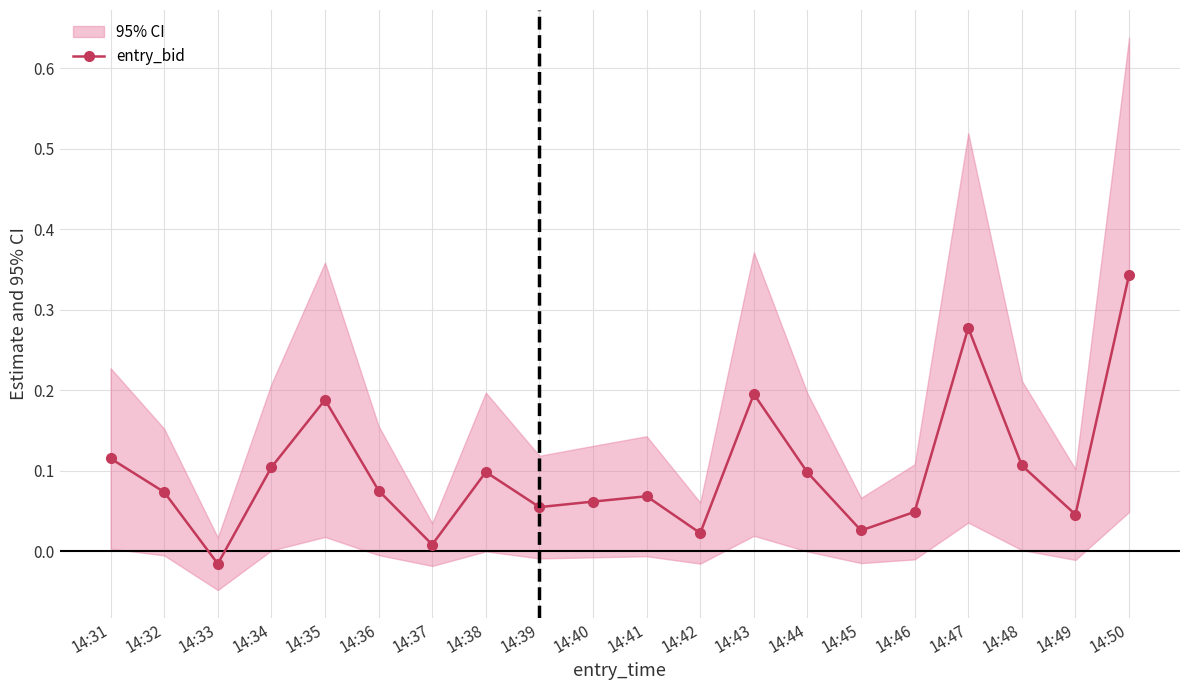

How many lines are shown in the chart?

1